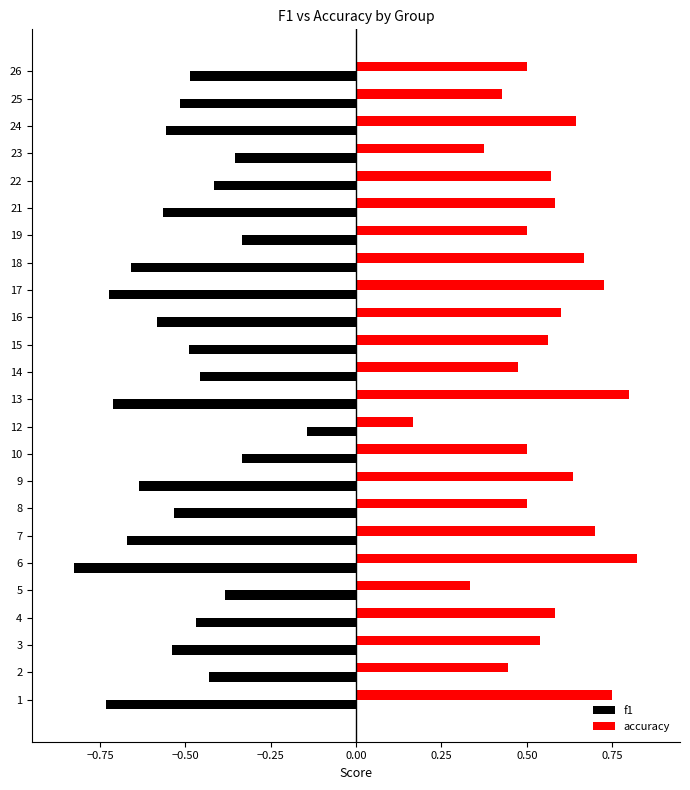

How many series are shown in this chart?

2